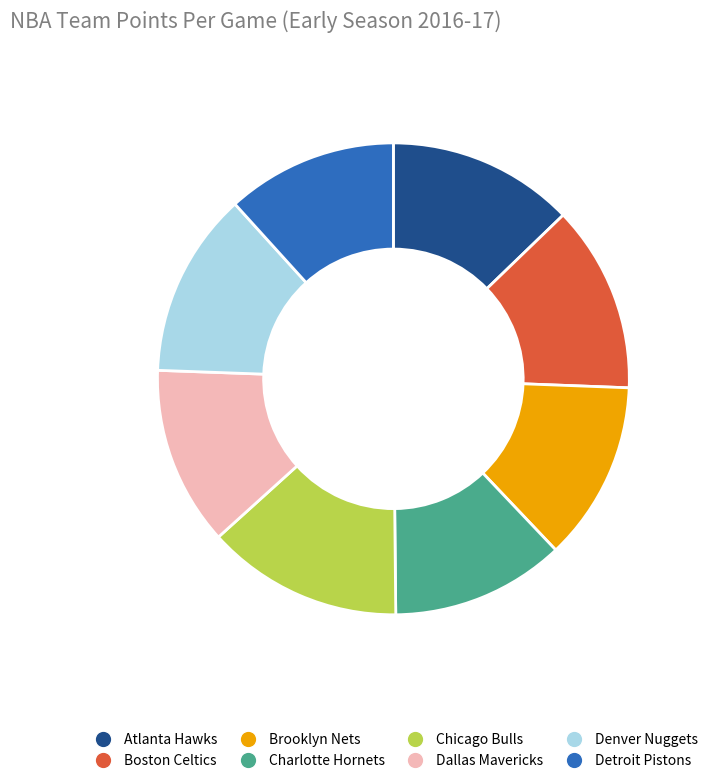

Which slice is the largest?

Chicago Bulls